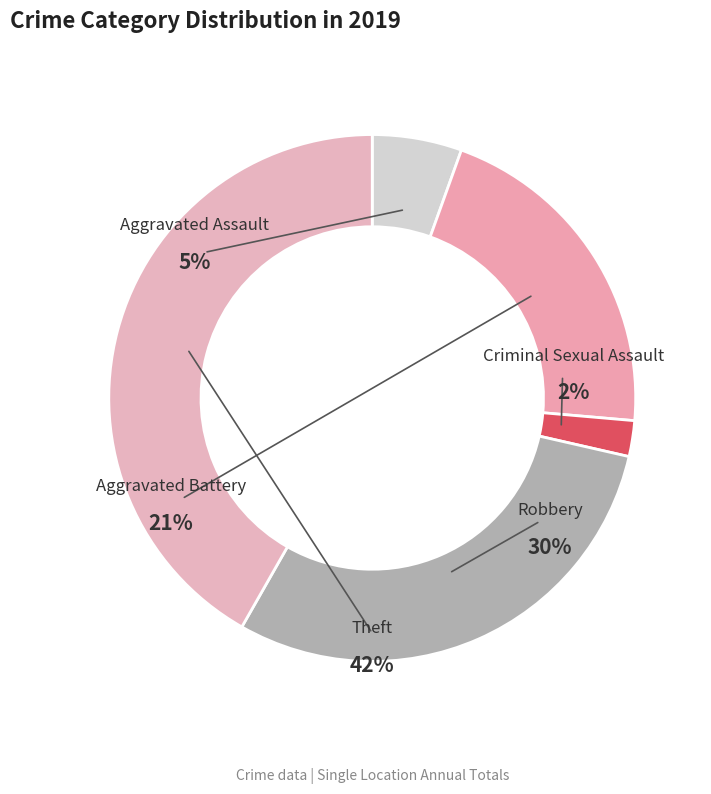

To the nearest percent, what portion does Theft represent?

42%